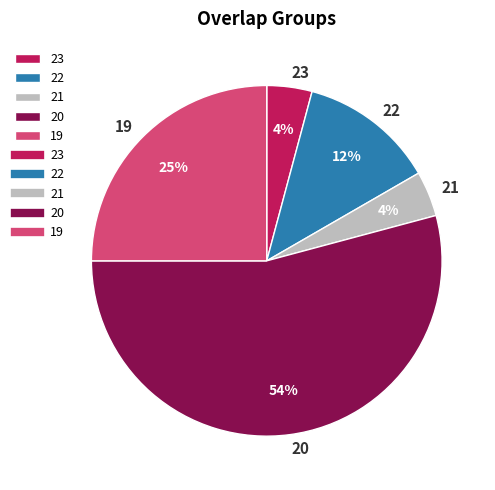

Which has a higher value, 19 or 20?

20